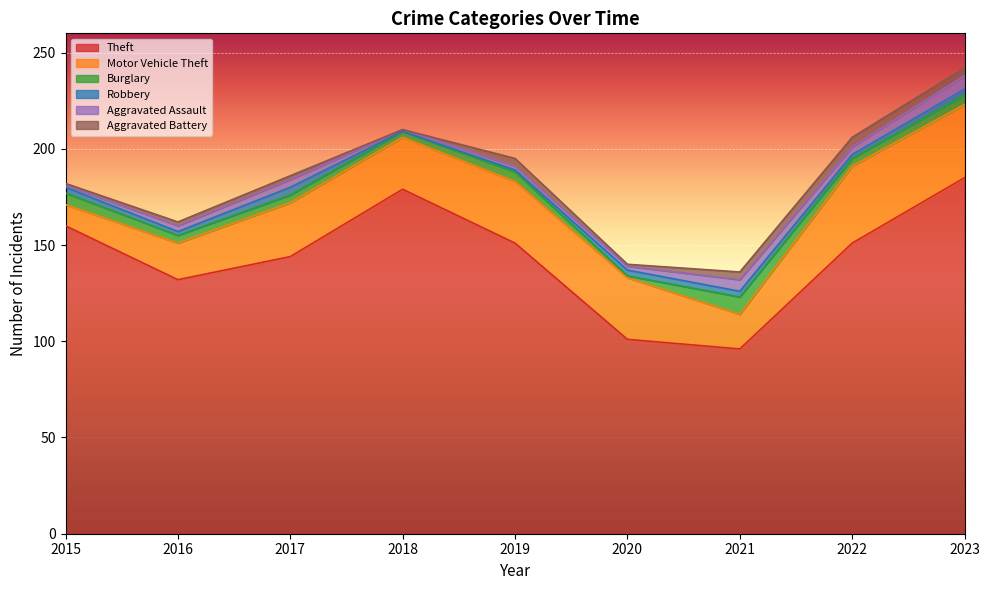

What is the sum of all Robbery values?

21